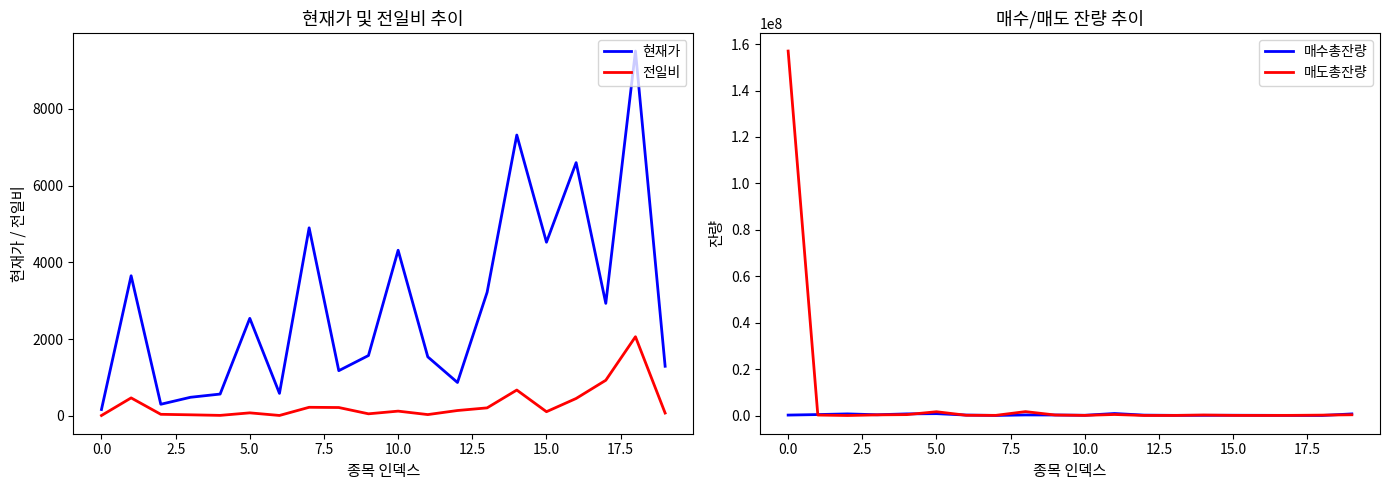

How many data points in 매수총잔량 are above 190443?

9